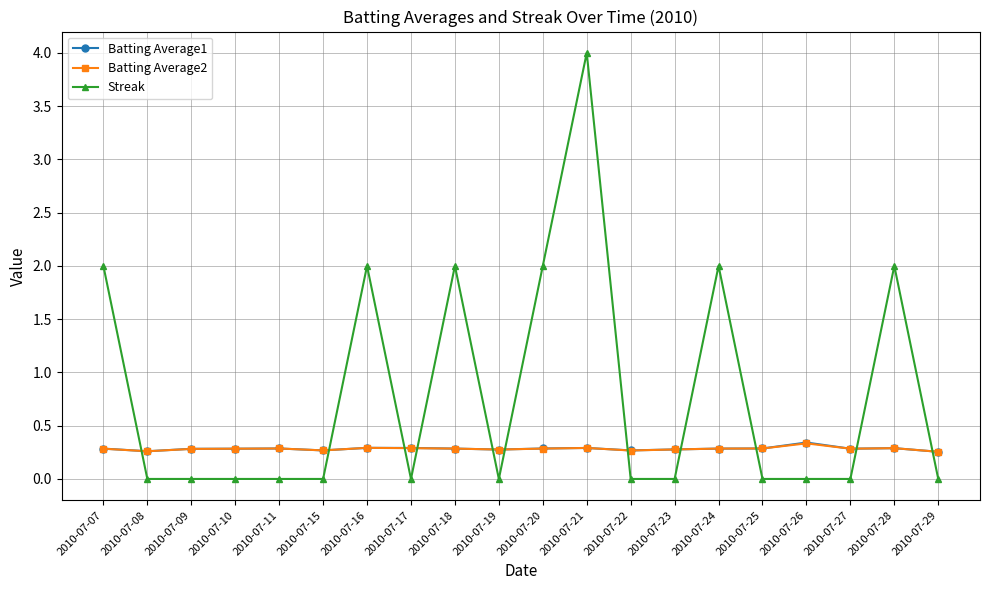

The value of Batting Average1 at 2010-07-18 is 0.5. True or false?

False